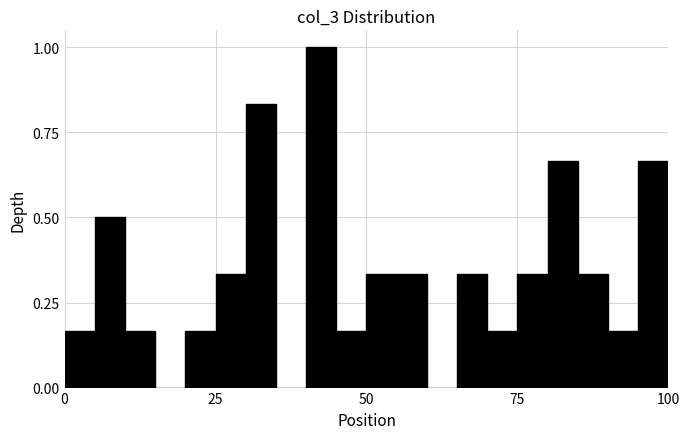

Around what value on the x-axis is the tallest bar? Give the approximate position of its centre, as read against the axis.

45